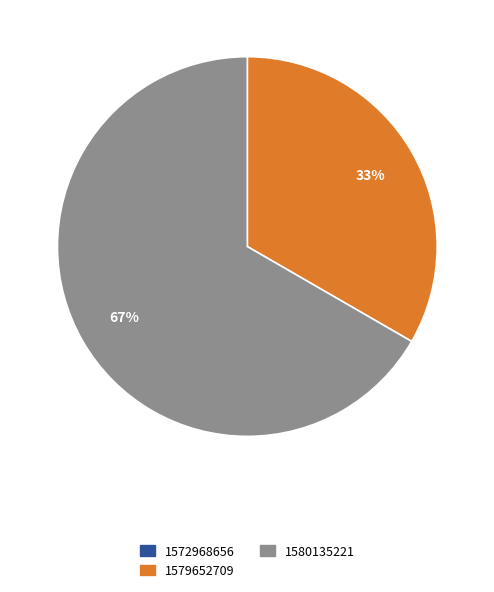

What percentage is the 1579652709 slice, to the nearest percent?

33%